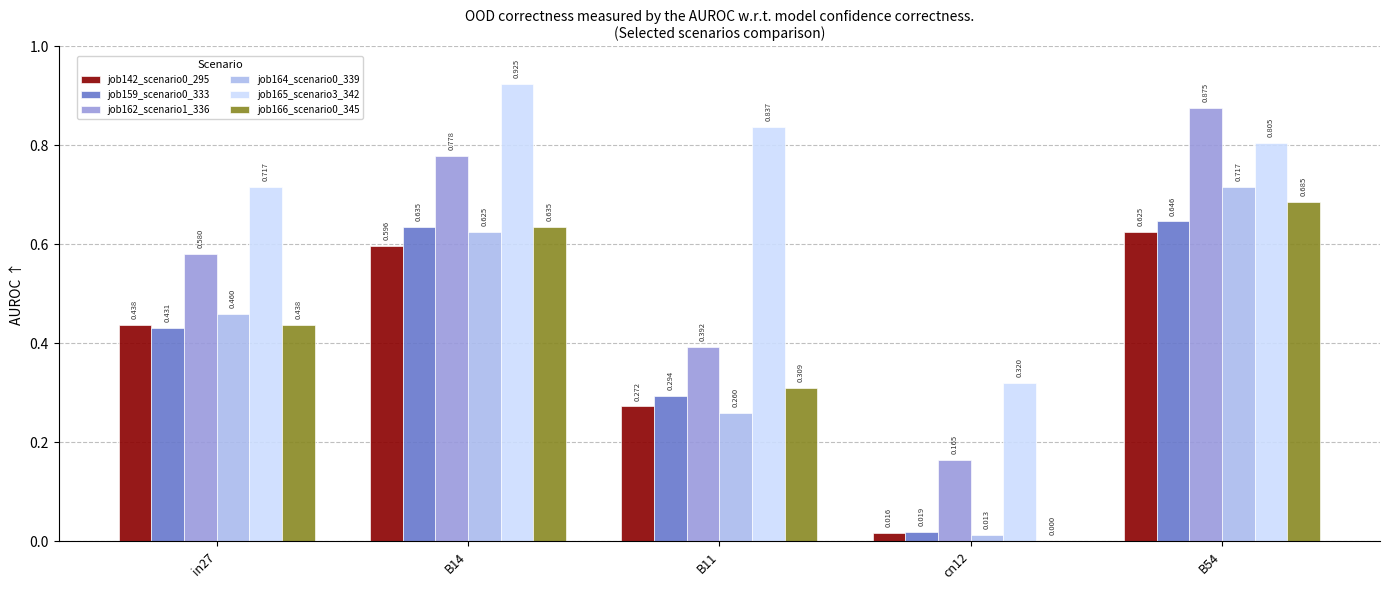

Is the value of job165_scenario3_342 at B14 greater than the value of job164_scenario0_339 at B11?

Yes